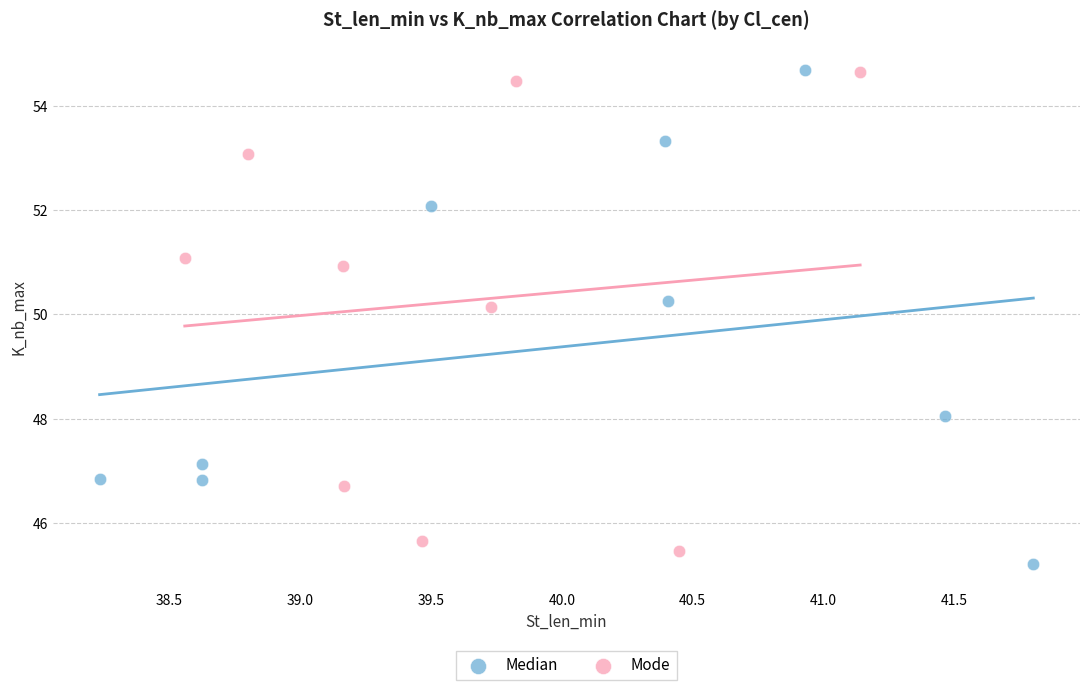

Which series has the widest spread of Y values?

Median